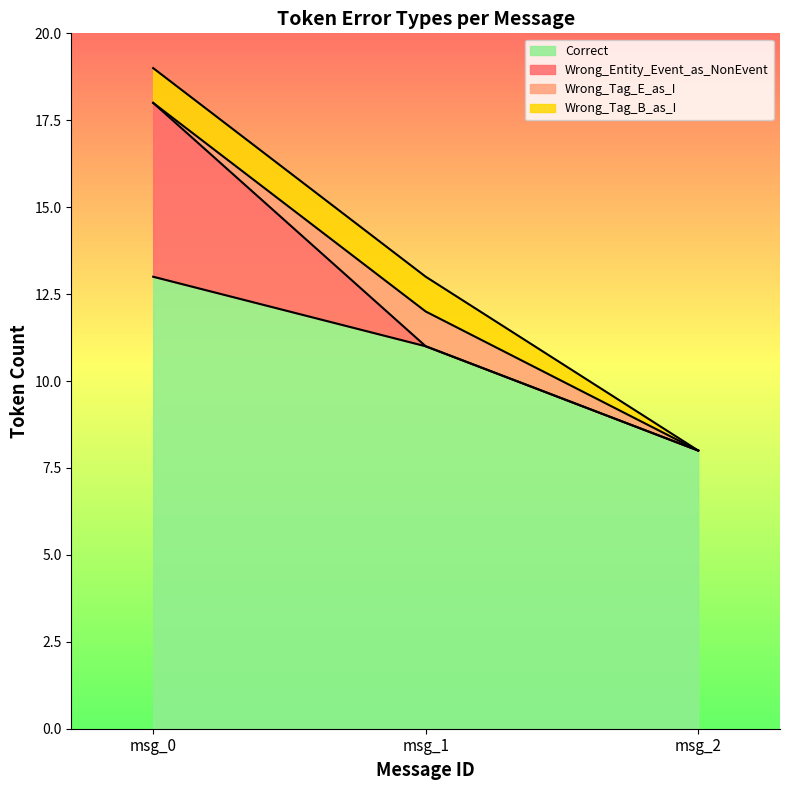

Which series has the largest total across all categories?

Correct